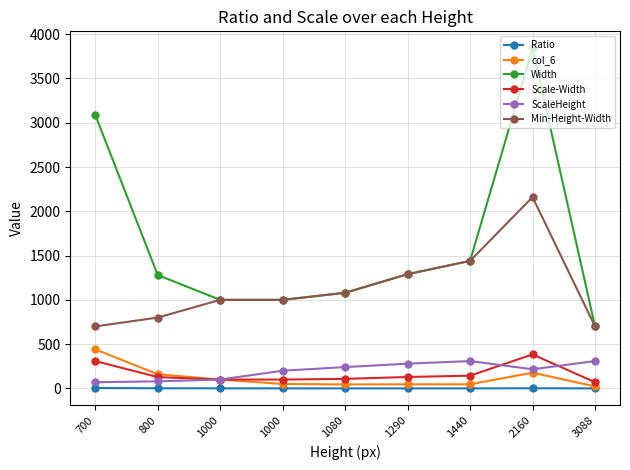

What is the lowest value of the Width series?

700.0